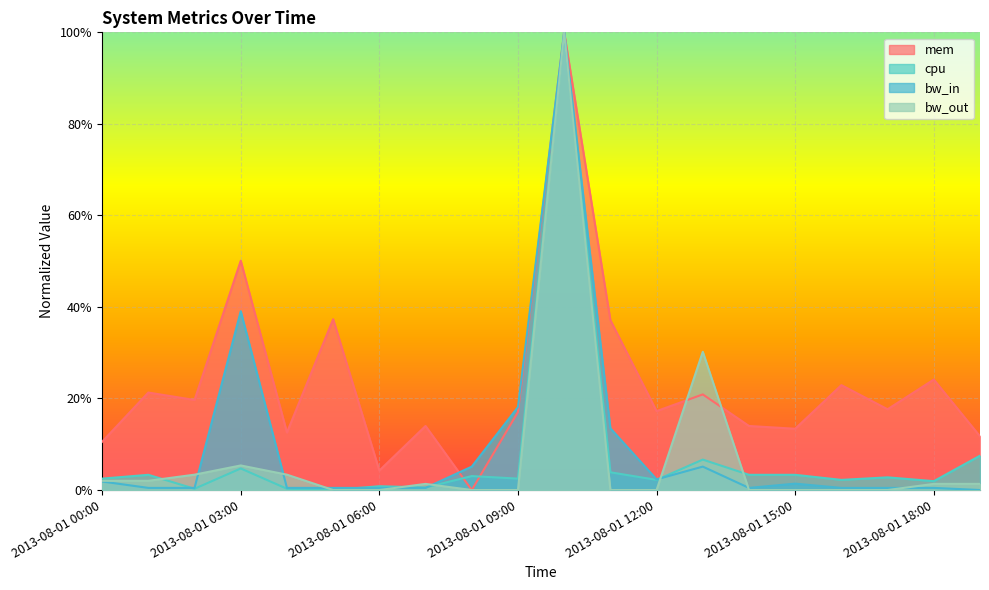

Between 2013-08-01 04:00 and 2013-08-01 00:00, which is larger?

2013-08-01 04:00